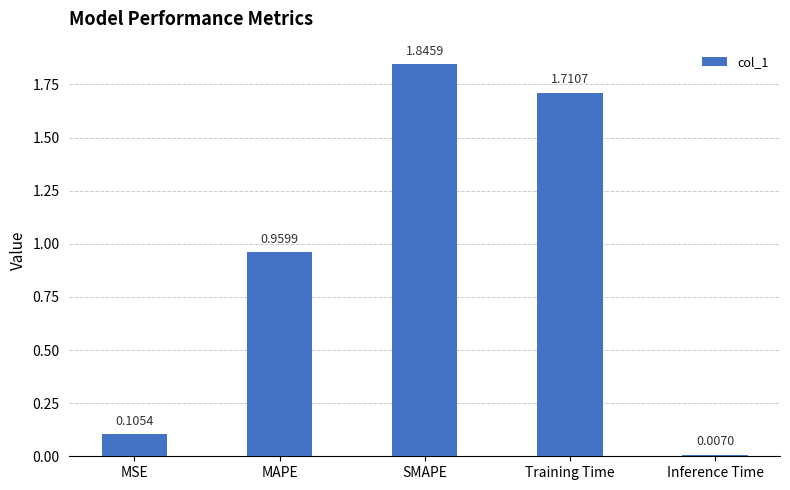

Rank the categories by value from highest to lowest.

SMAPE, Training Time, MAPE, MSE, Inference Time